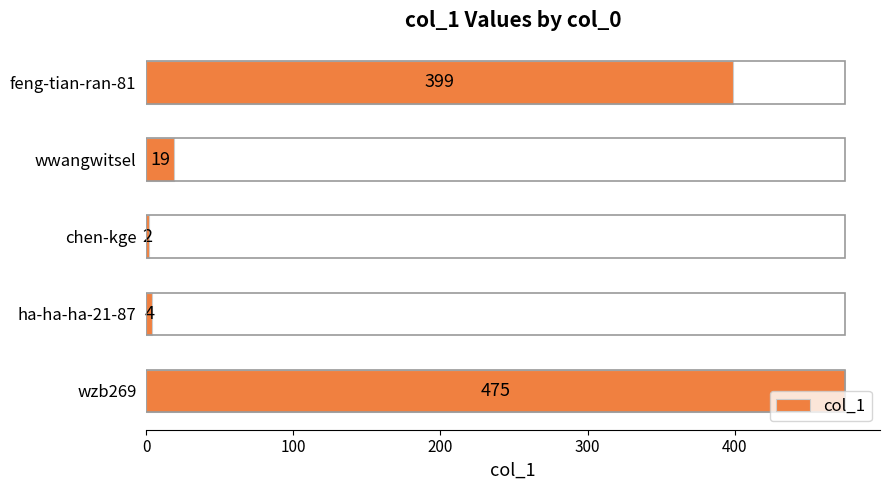

The value at ha-ha-ha-21-87 is 4. True or false?

True